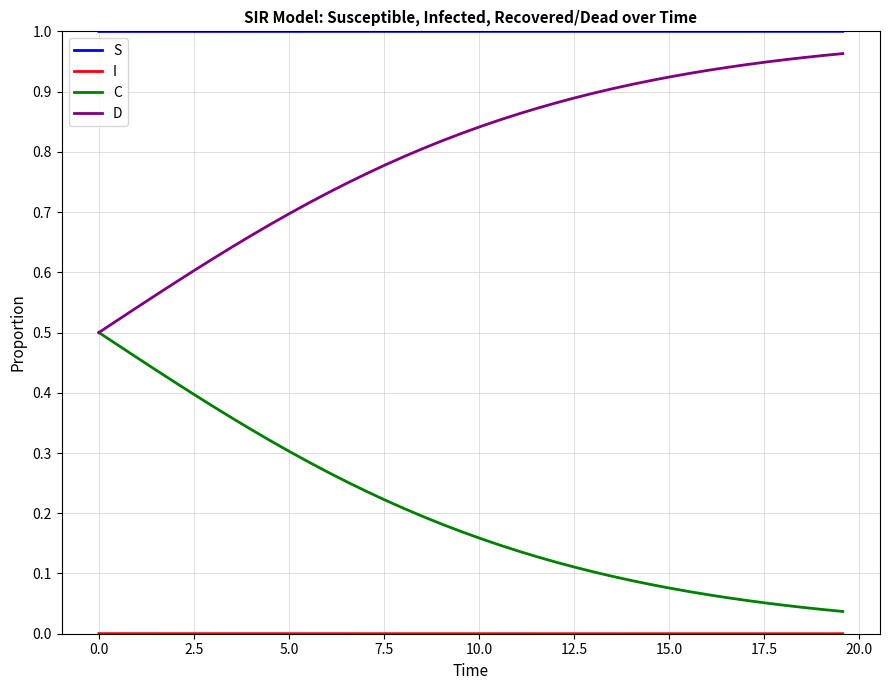

Does the chart have visible grid lines?

Yes